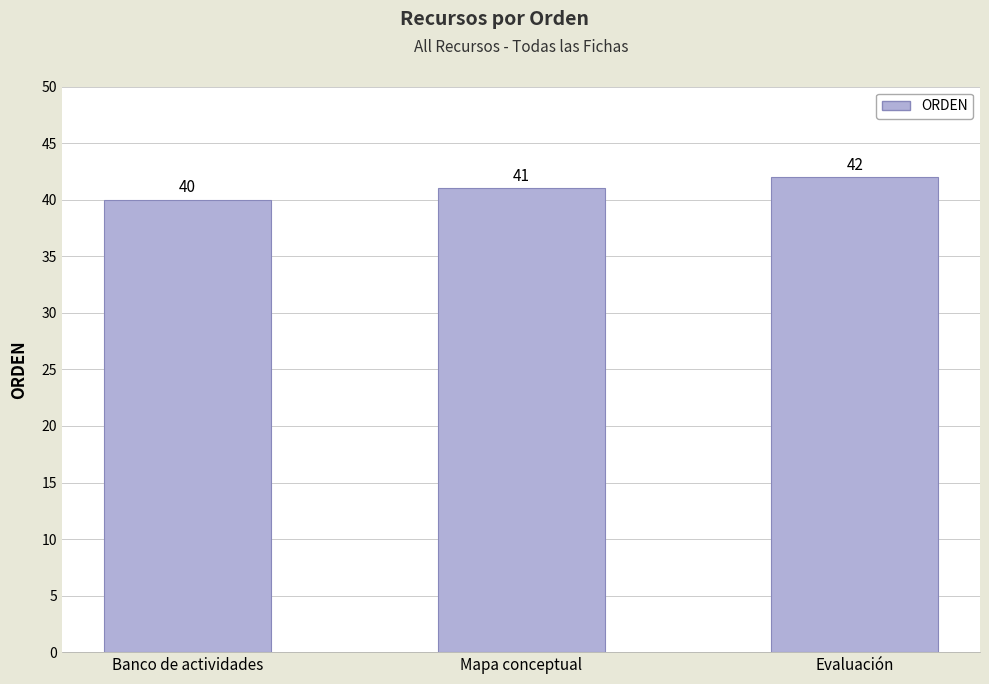

What is the label of the 2nd bar from the right?

Mapa conceptual